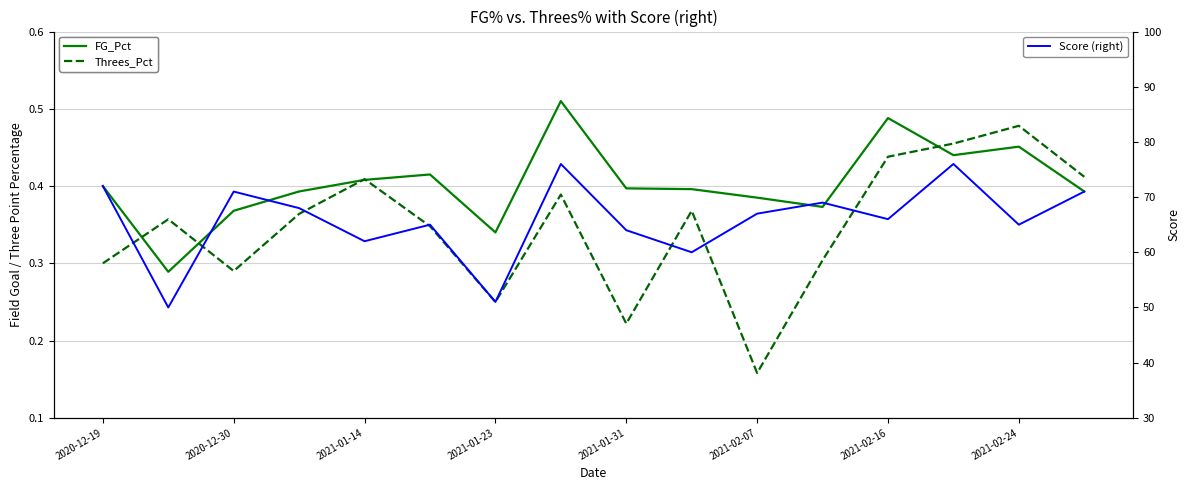

True or false: Threes_Pct has a value of 0.3 at 11.

True